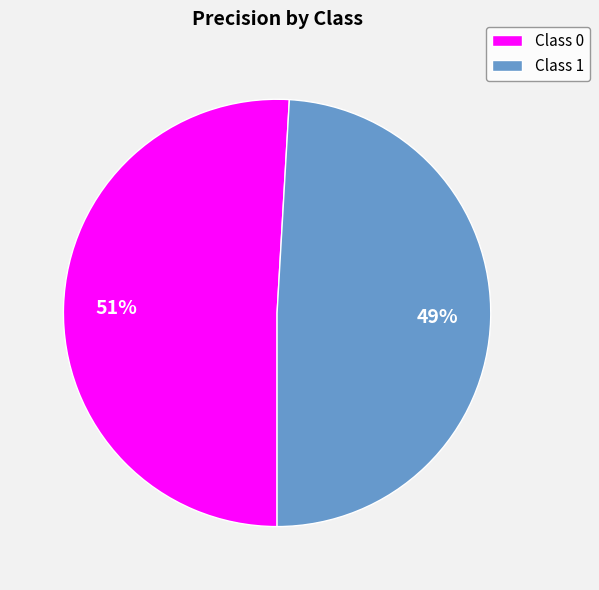

To the nearest percent, what is the difference between the Class 0 and Class 1 slice percentages?

2%